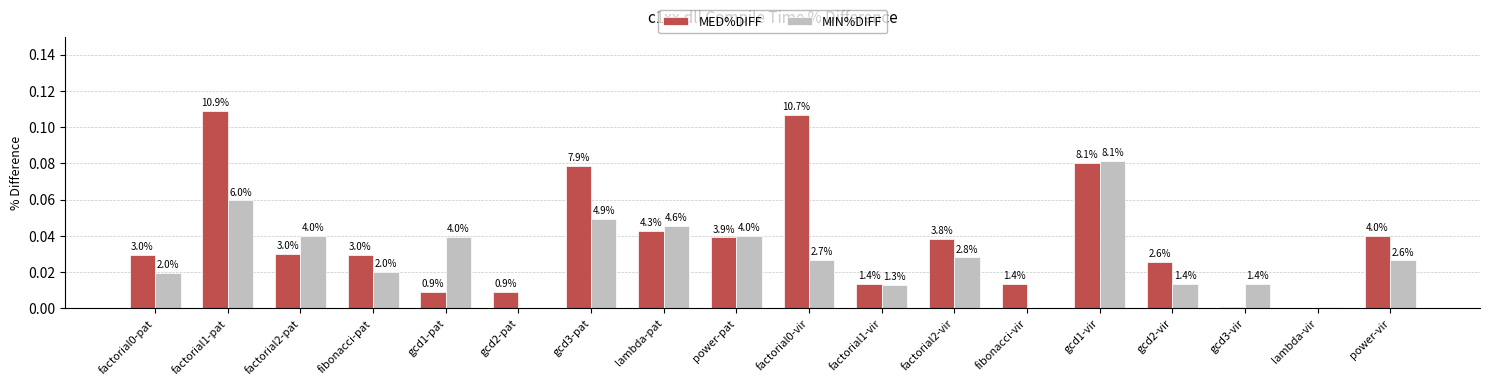

List the series in order of their peak value, lowest first.

MIN%DIFF, MED%DIFF